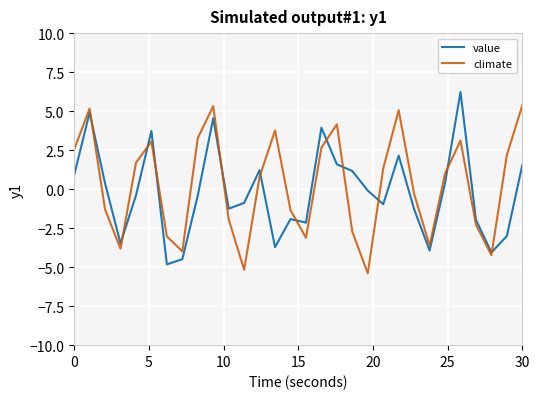

How many interior local valleys does the climate series have?

7